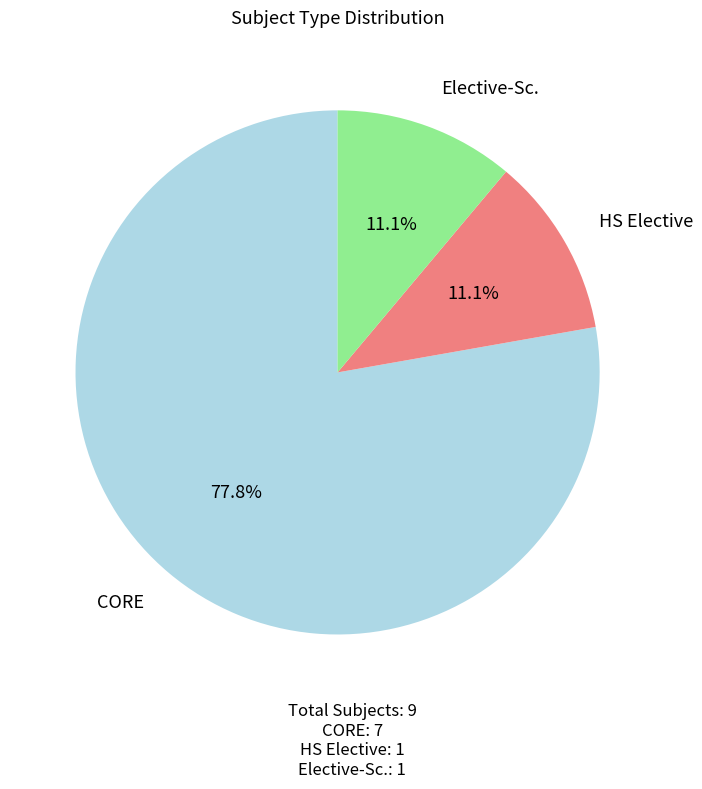

Which category has the biggest portion of the pie?

CORE